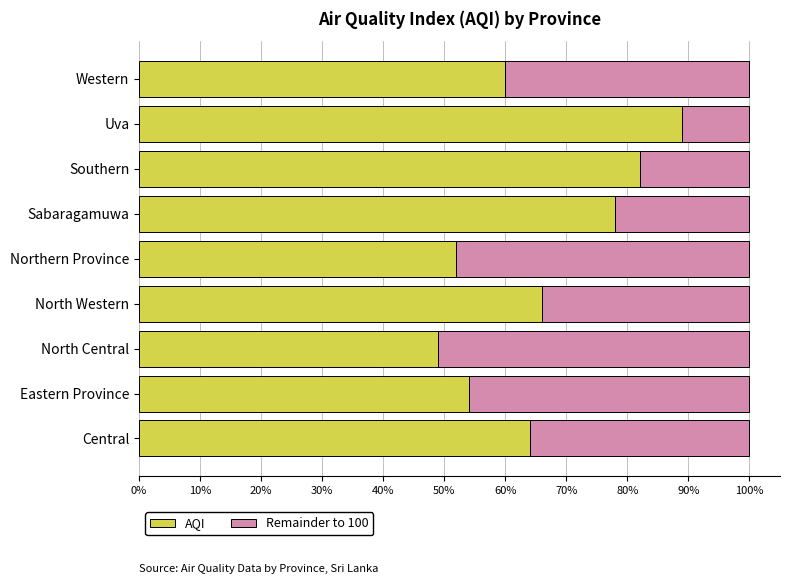

At which label does AQI reach its peak?

Uva